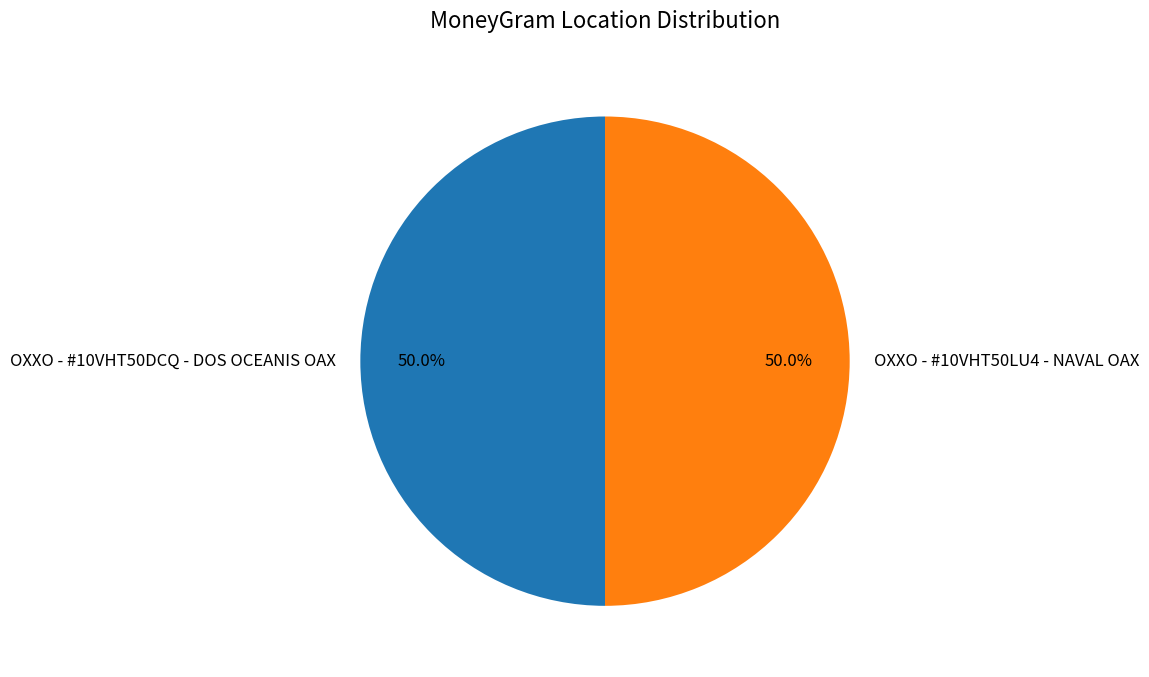

Count the number of slices in the pie.

2